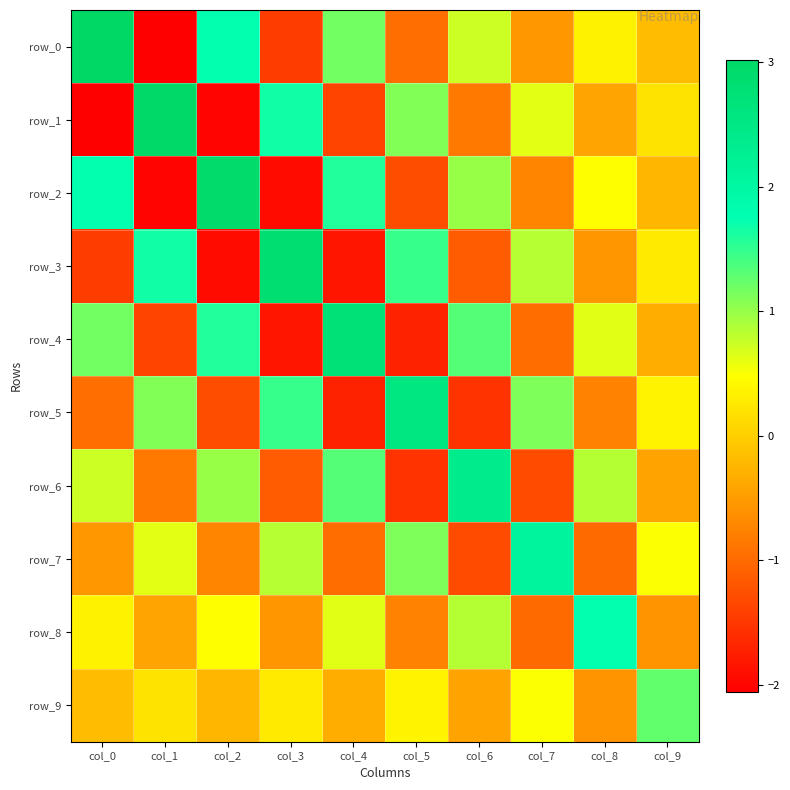

Between col_1 and col_6, which is larger?

col_6